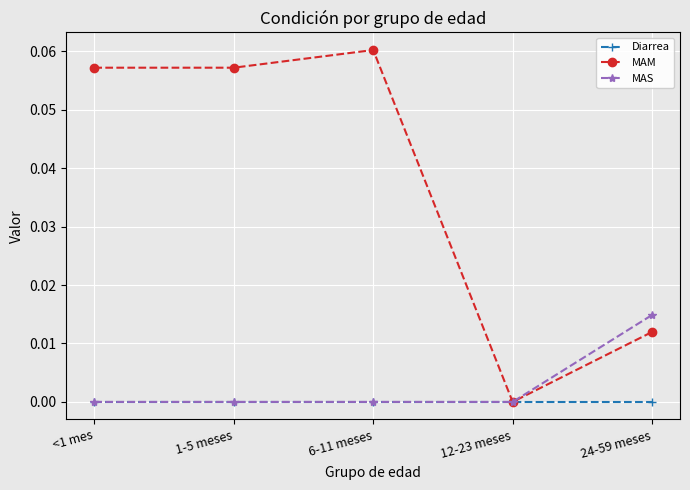

What position from the right is 6-11 meses?

3